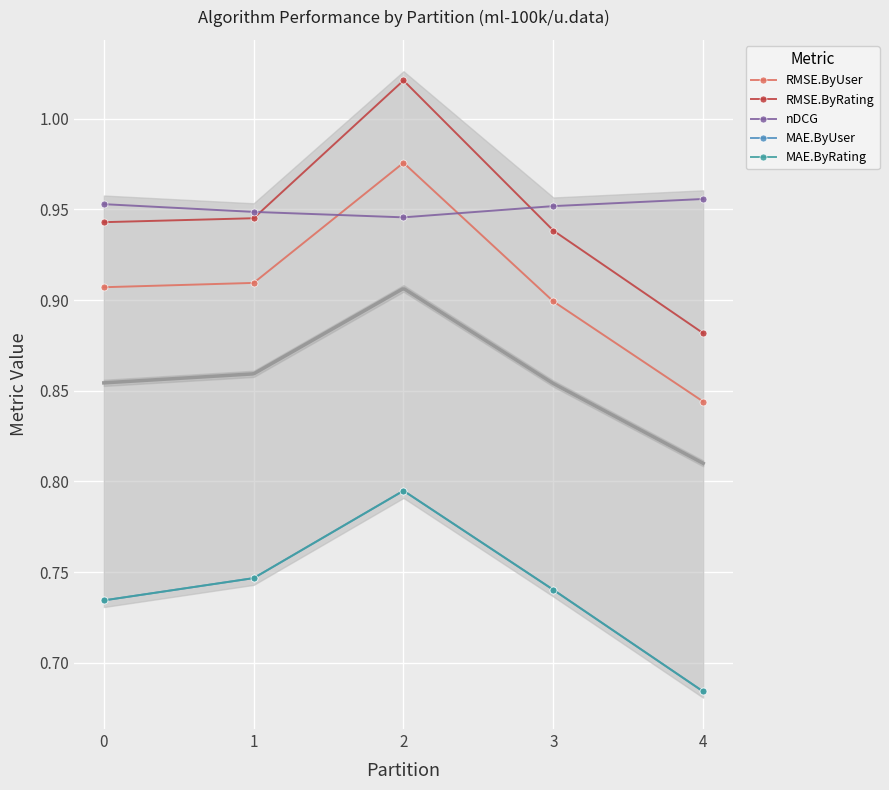

What is the value of the RMSE.ByRating point at the 4th from the left?

0.9